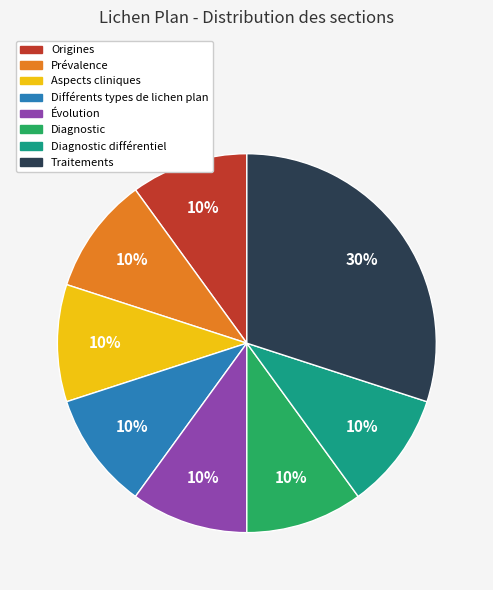

To the nearest percent, what portion does Aspects cliniques represent?

10%